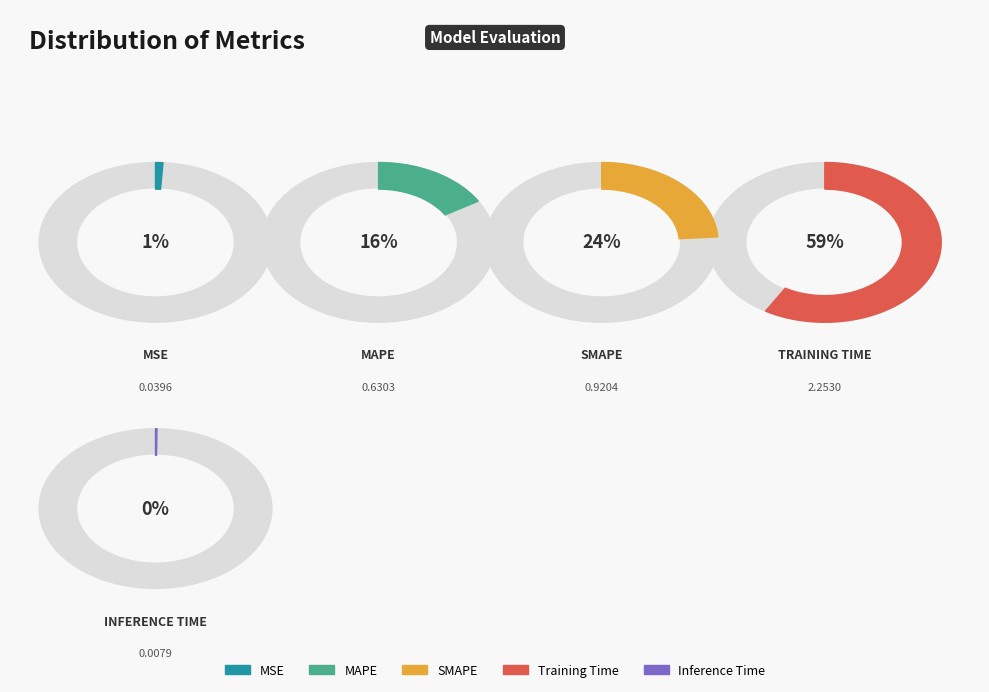

What is the change in value from MAPE to SMAPE?

+0.3